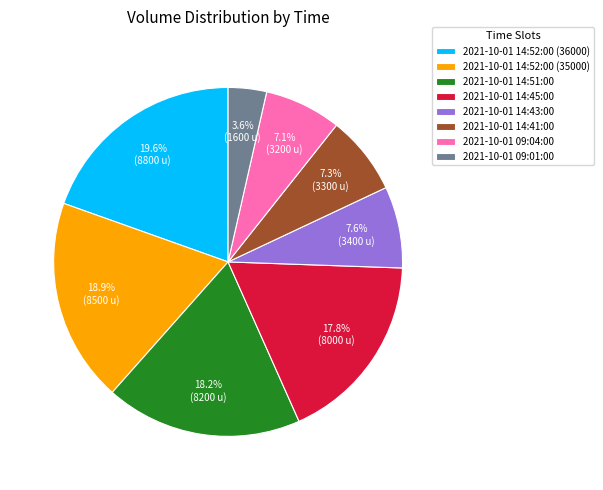

Combined, what portion of the pie is 2021-10-01 09:04:00 and 2021-10-01 09:01:00?

10.7%